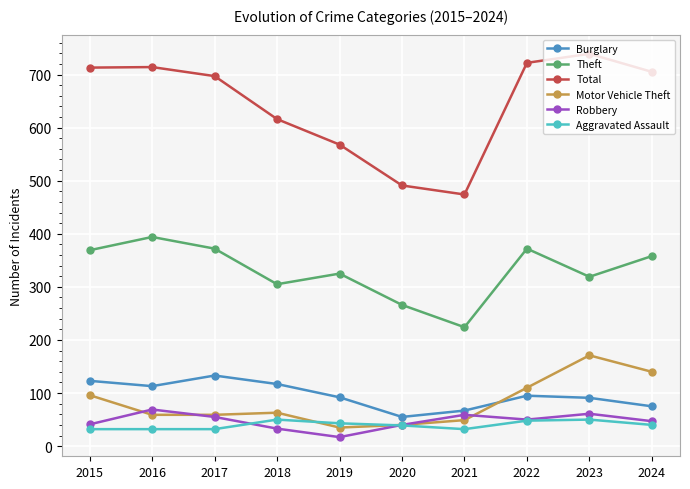

What is the difference between the highest and lowest values at 2019?

551